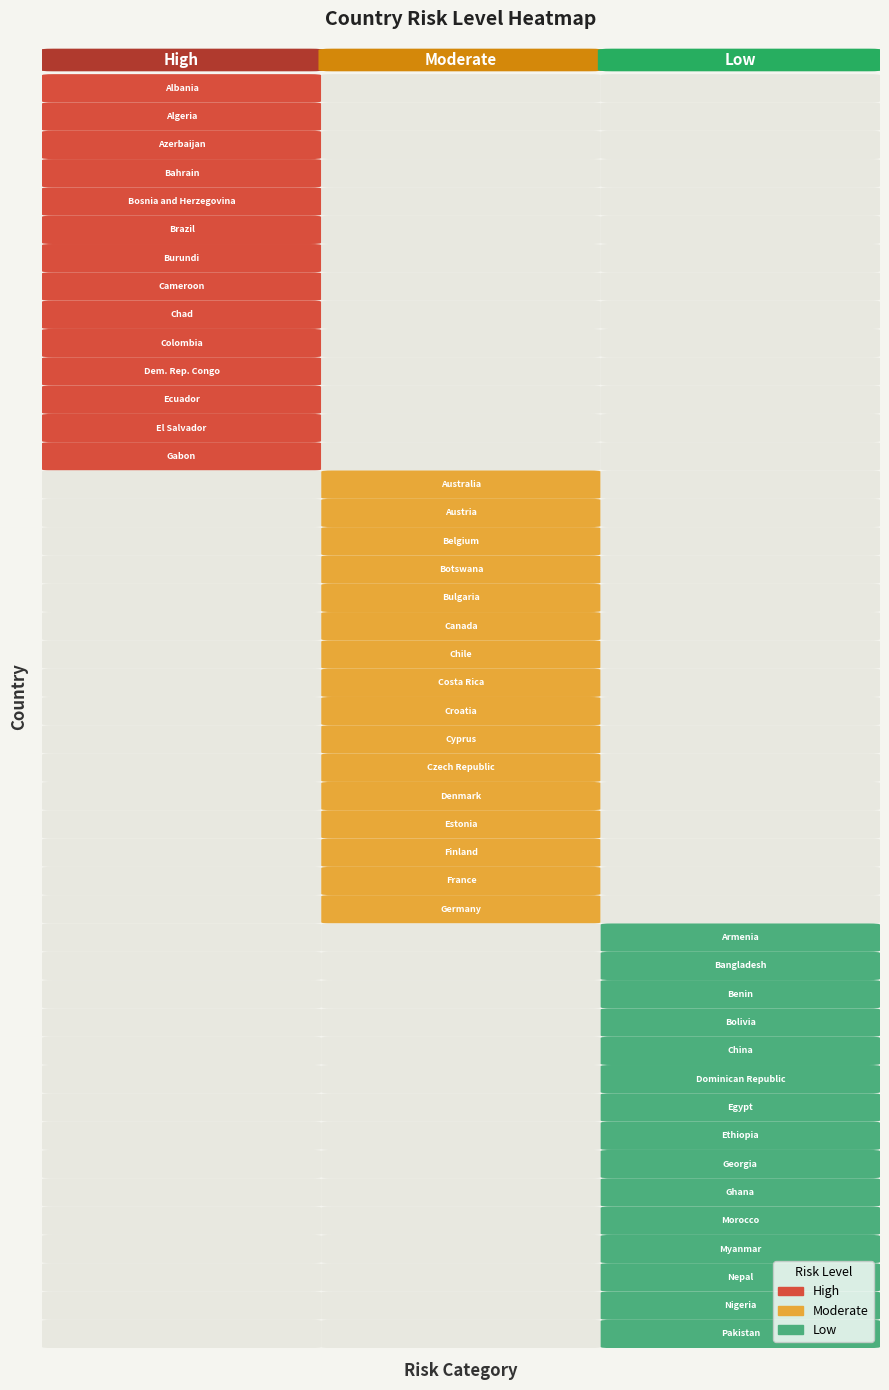

How many series are shown in this chart?

3